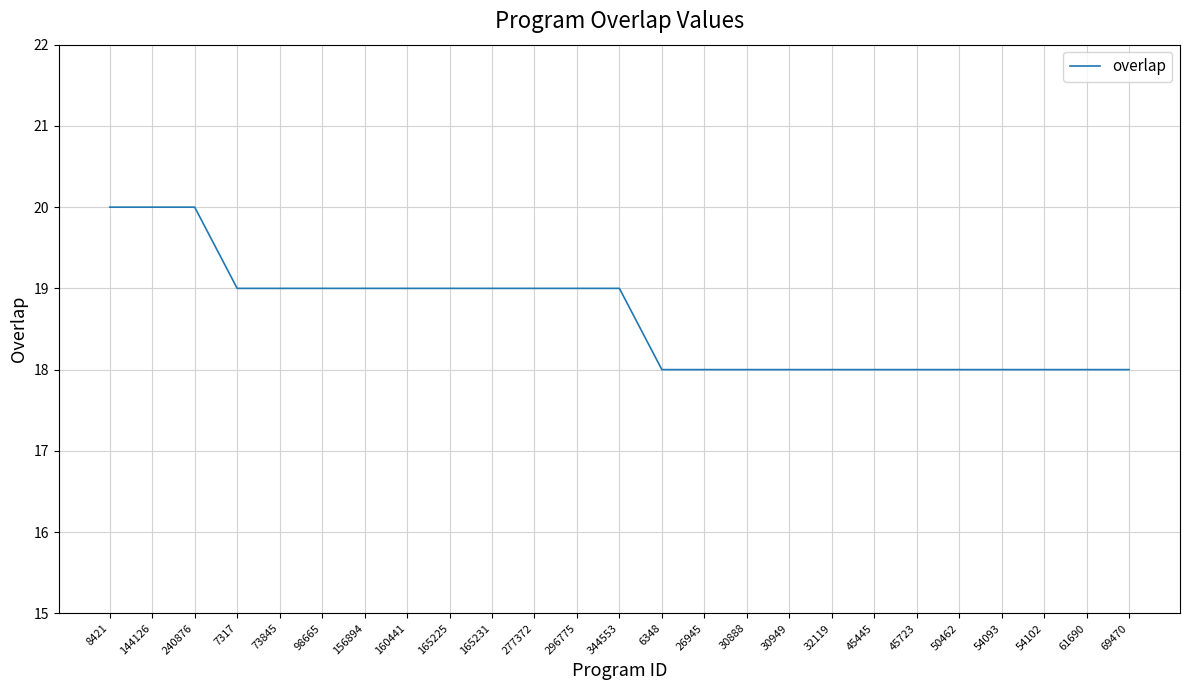

What position from the right is 54093?

4